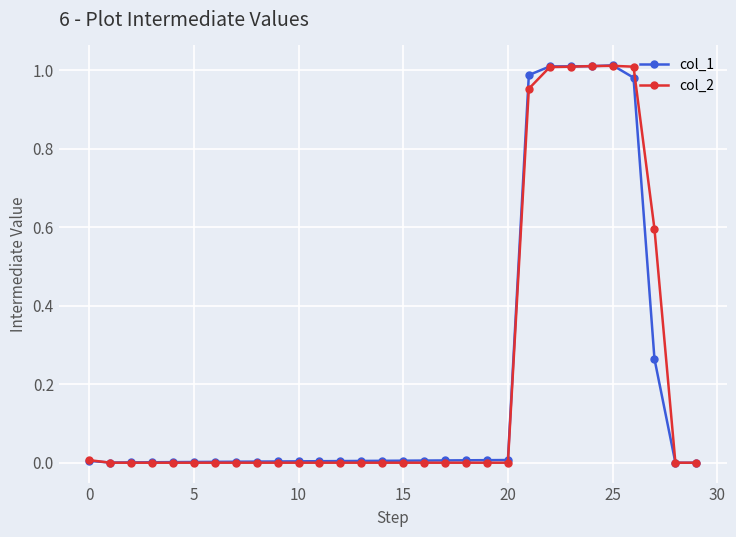

Count the number of categories in the chart.

30